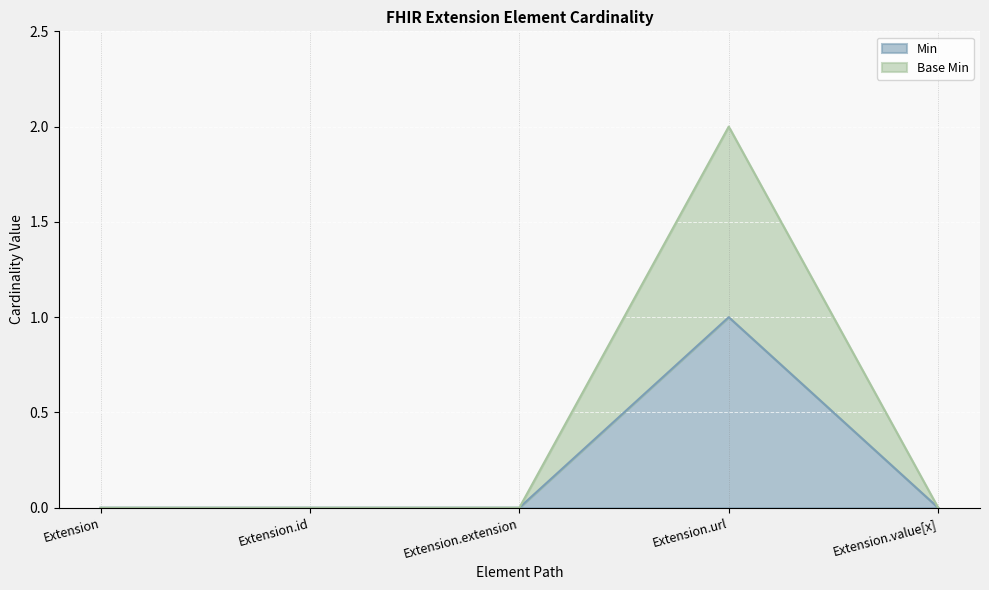

How many data points in Base Min are above 0?

1